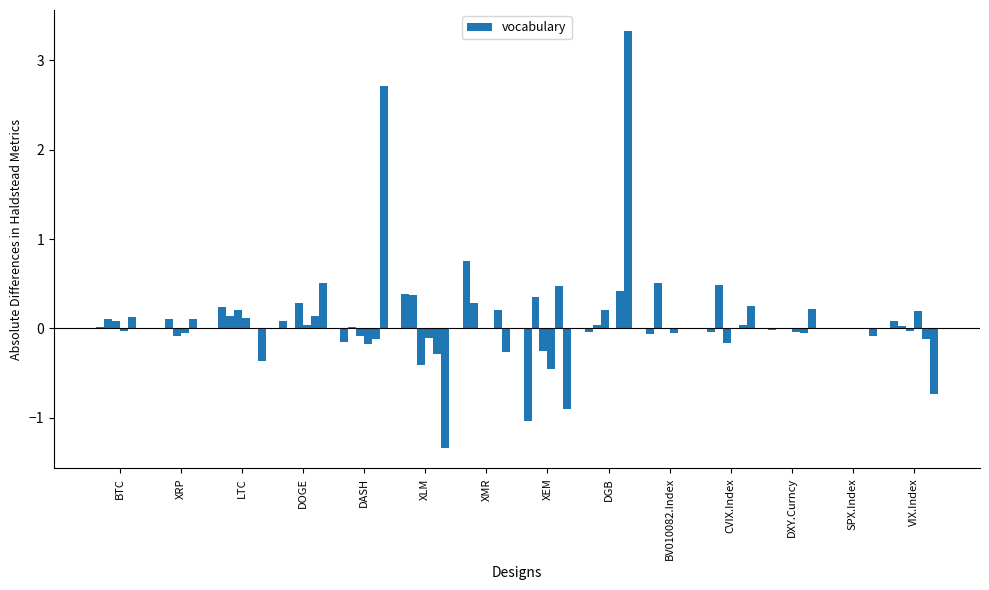

How many categories are shown in the chart?

14